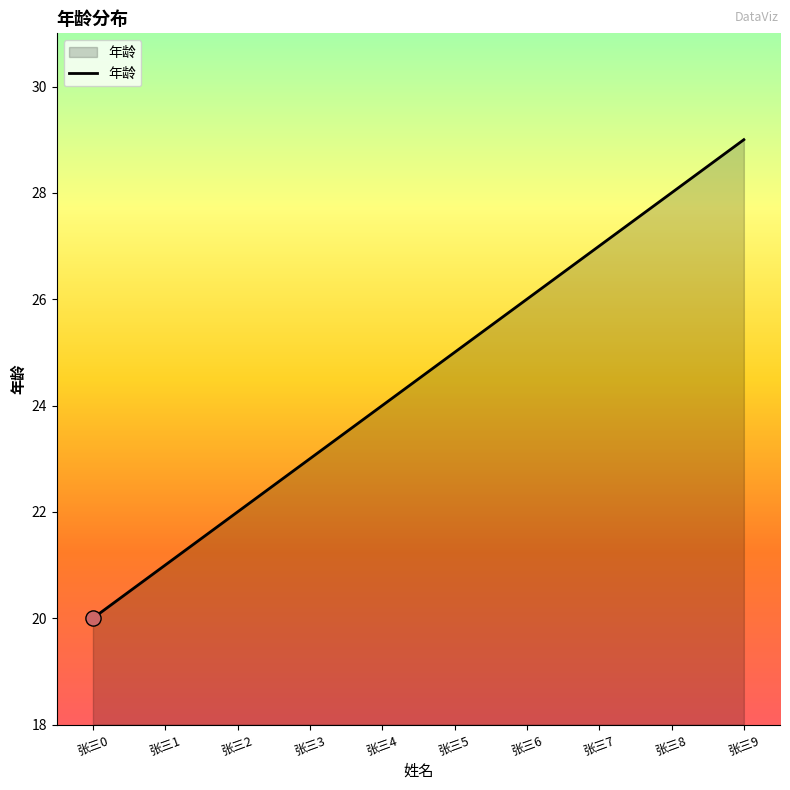

What is the ratio of the value at 张三5 to the value at 张三6?

1.0